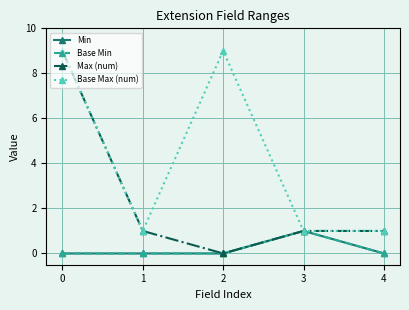

Does the chart have visible grid lines?

Yes